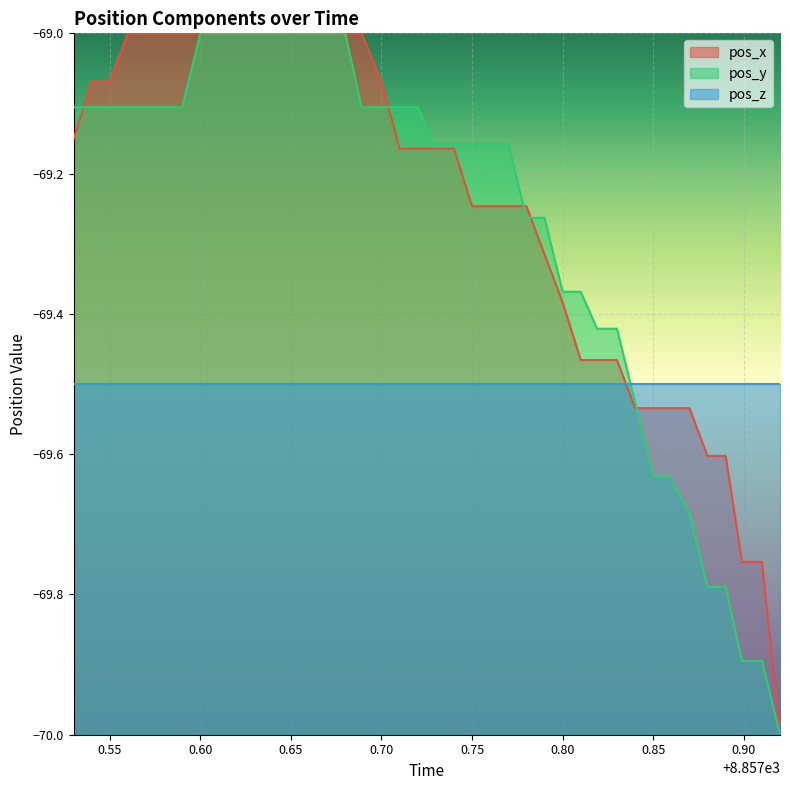

True or false: pos_z and pos_y intersect in this chart.

True